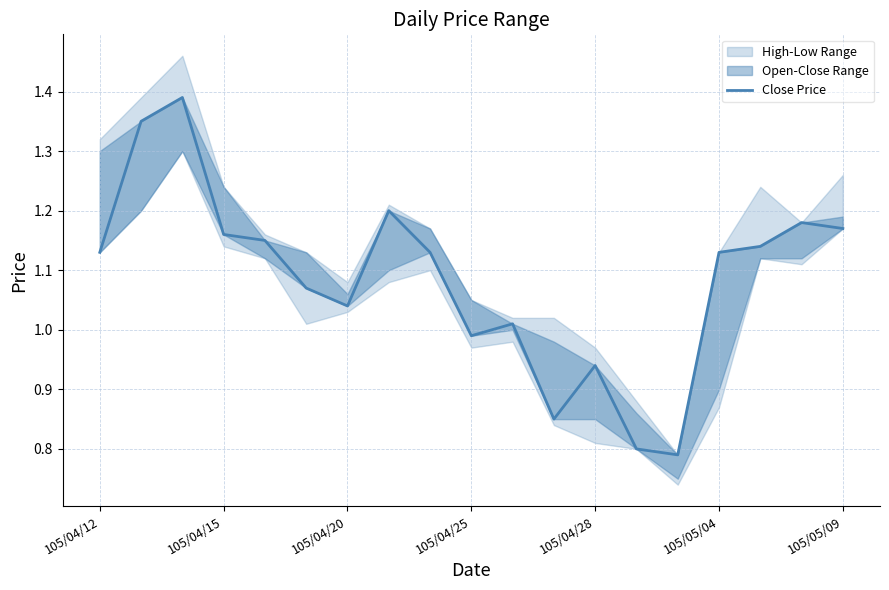

How many lines are shown in the chart?

1